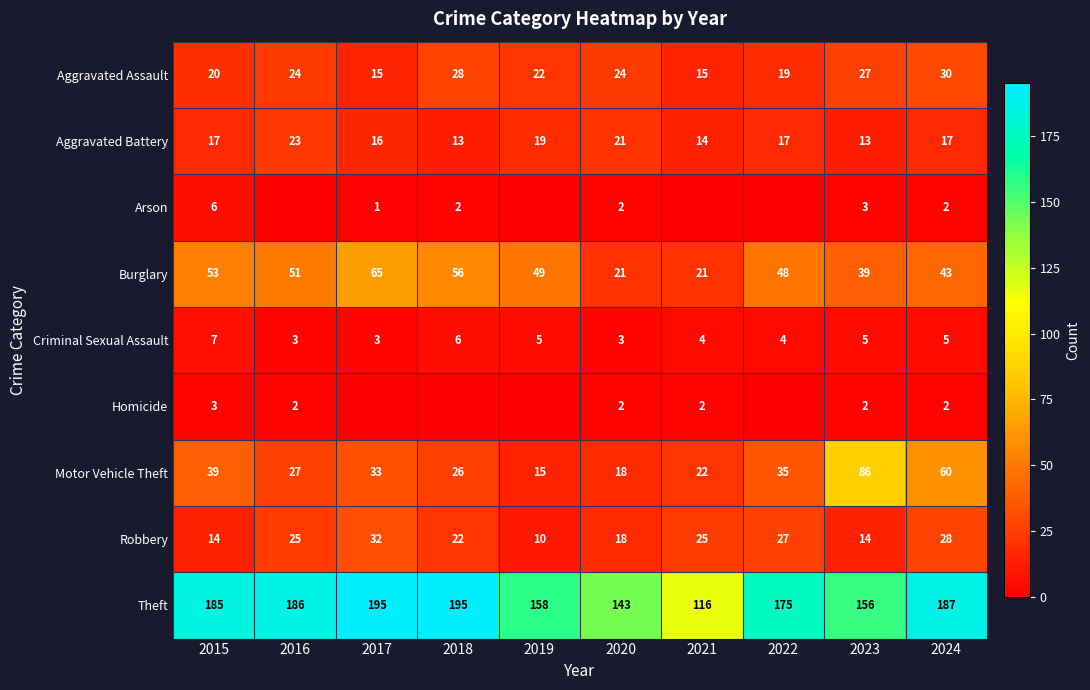

Is it true that Aggravated Battery equals 17 at 2024?

True